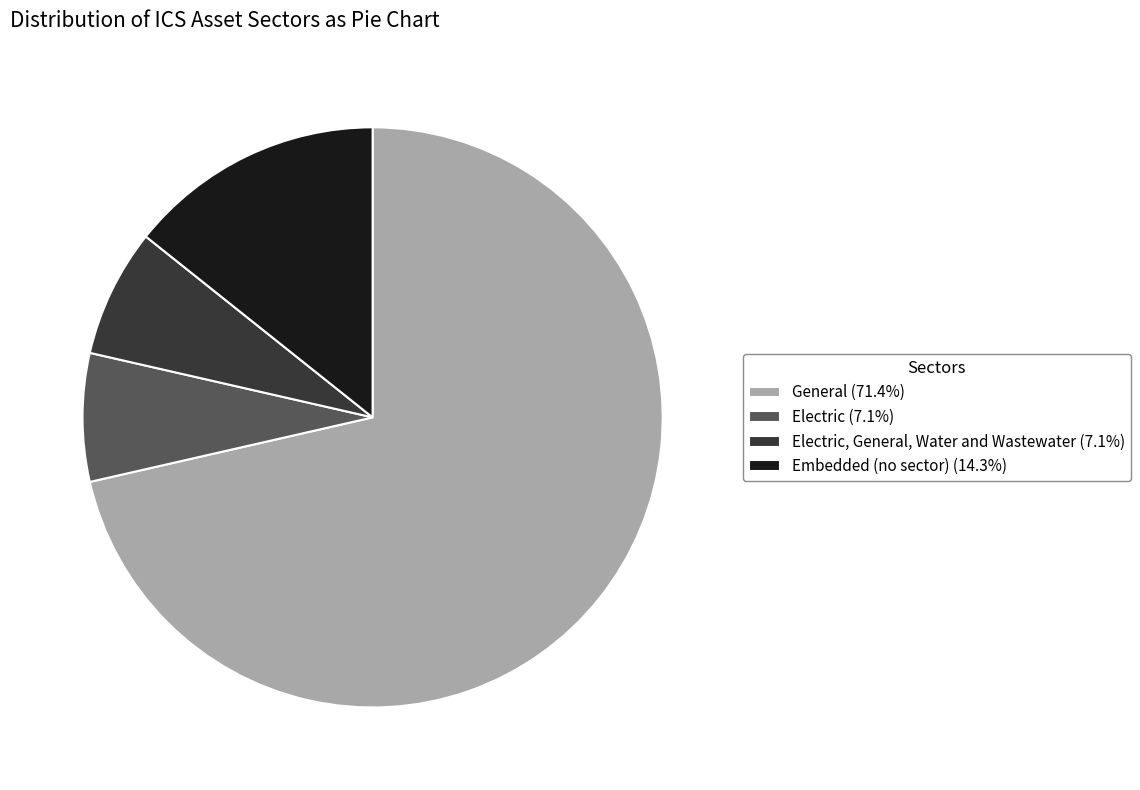

Is there a majority slice in this chart?

Yes